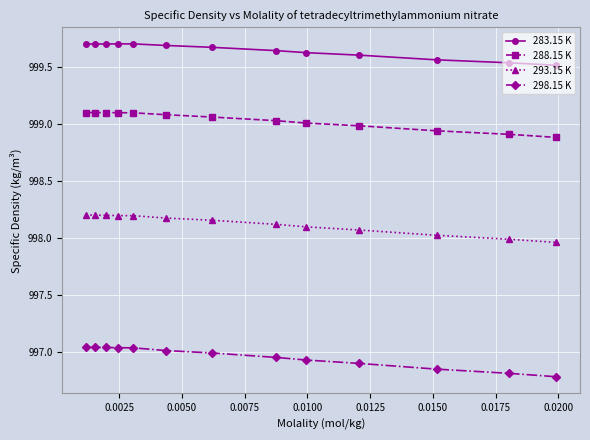

True or false: 283.15 K and 293.15 K intersect in this chart.

False